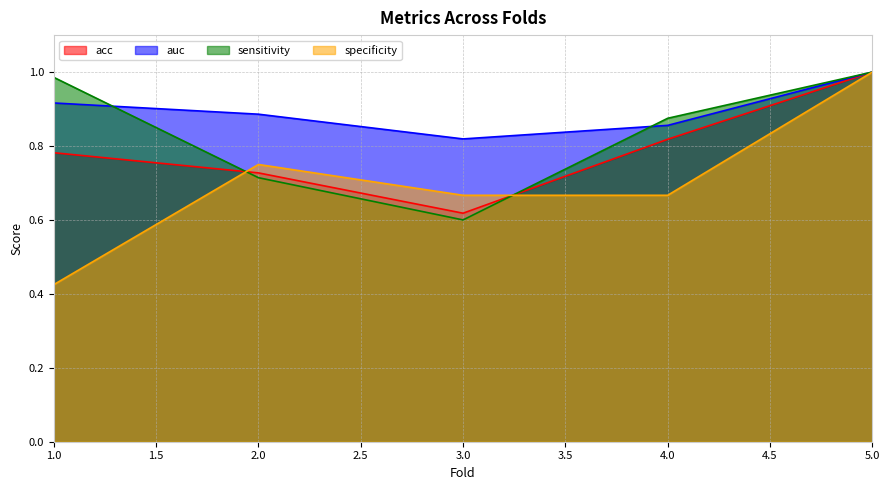

What is the total value across all series at 5.0?

4.0